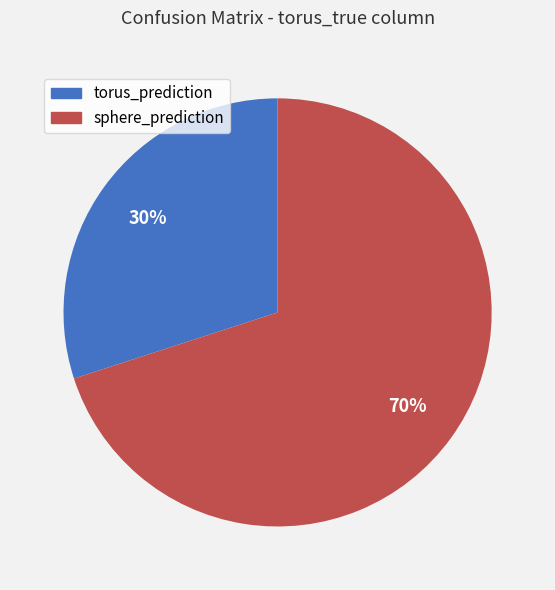

To the nearest percent, what is the difference between the largest and smallest slice percentages?

40%